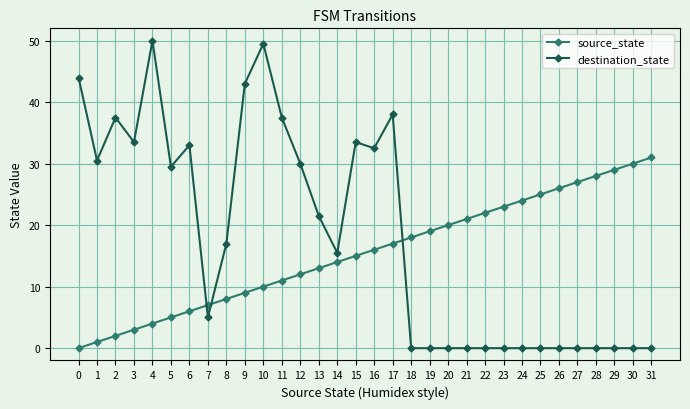

What is the difference between the second highest and minimum values in the destination_state series?

49.5